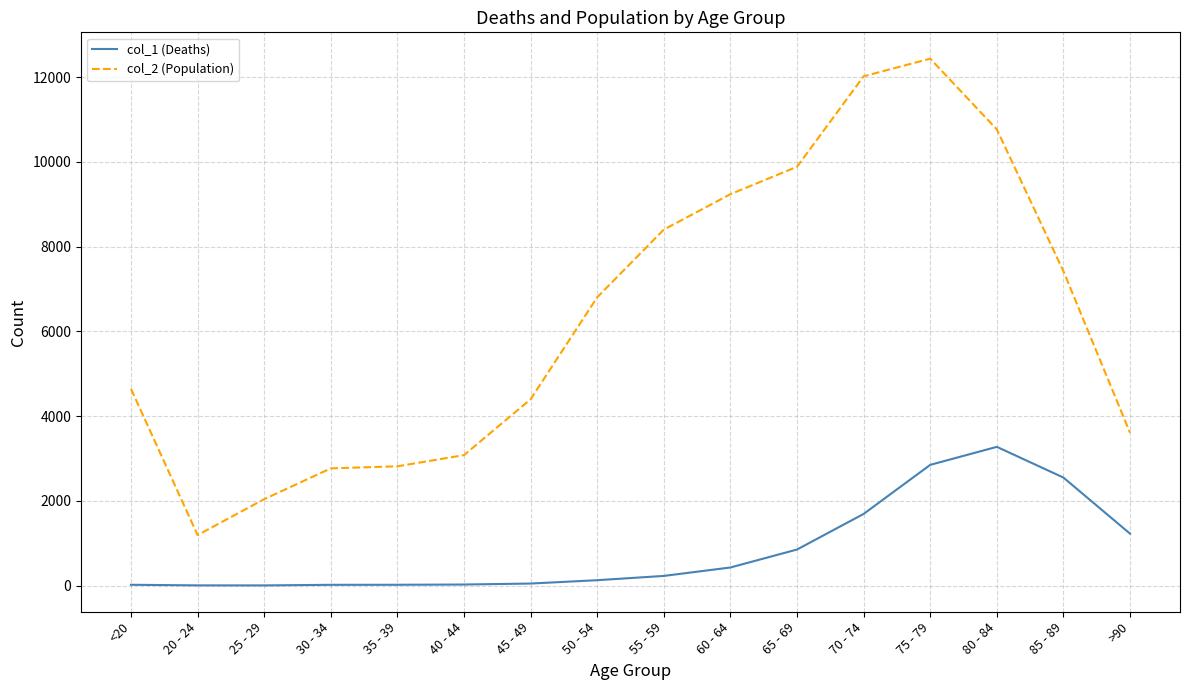

List the series in order of their overall mean, lowest first.

col_1 (Deaths), col_2 (Population)